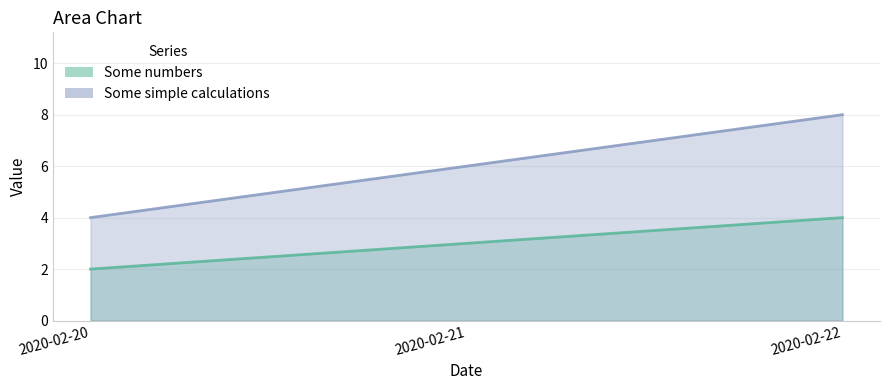

At 2020-02-21, list the series in order from smallest to largest.

Some numbers, Some simple calculations